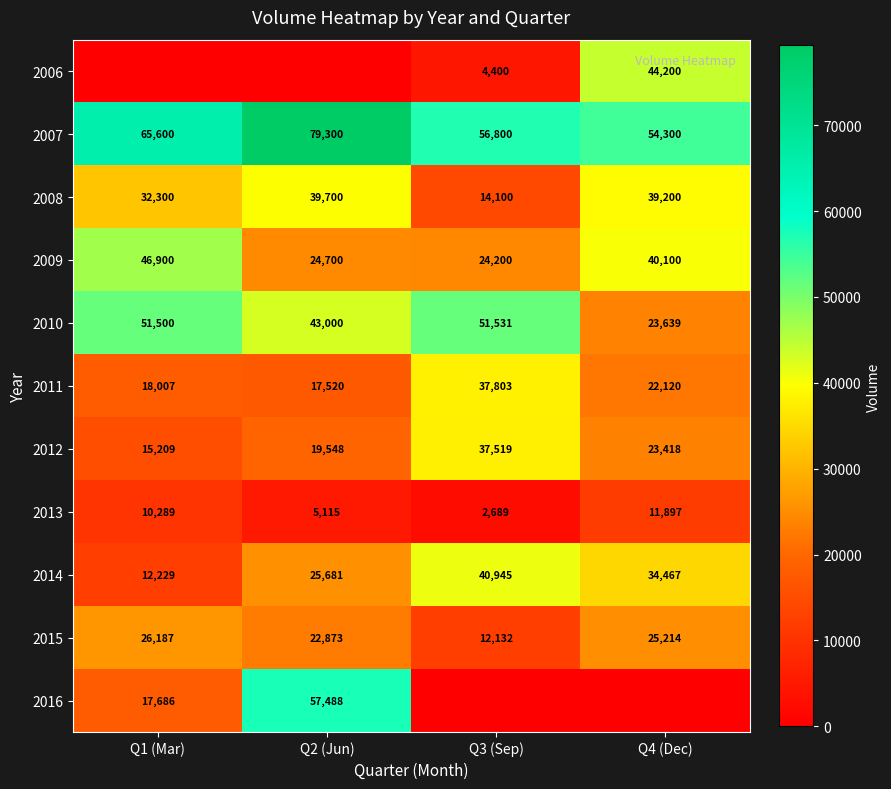

List the labels in order of 2009 value, largest first.

Q1 (Mar), Q4 (Dec), Q2 (Jun), Q3 (Sep)